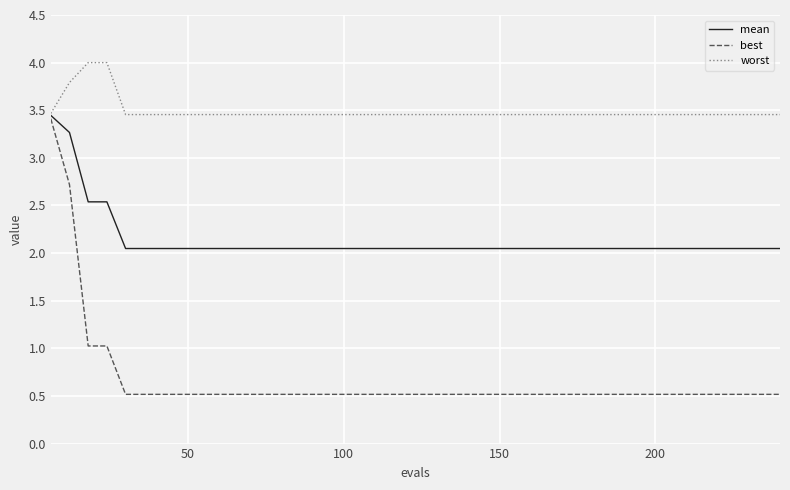

What is the difference between the second highest and minimum values in the mean series?

1.2